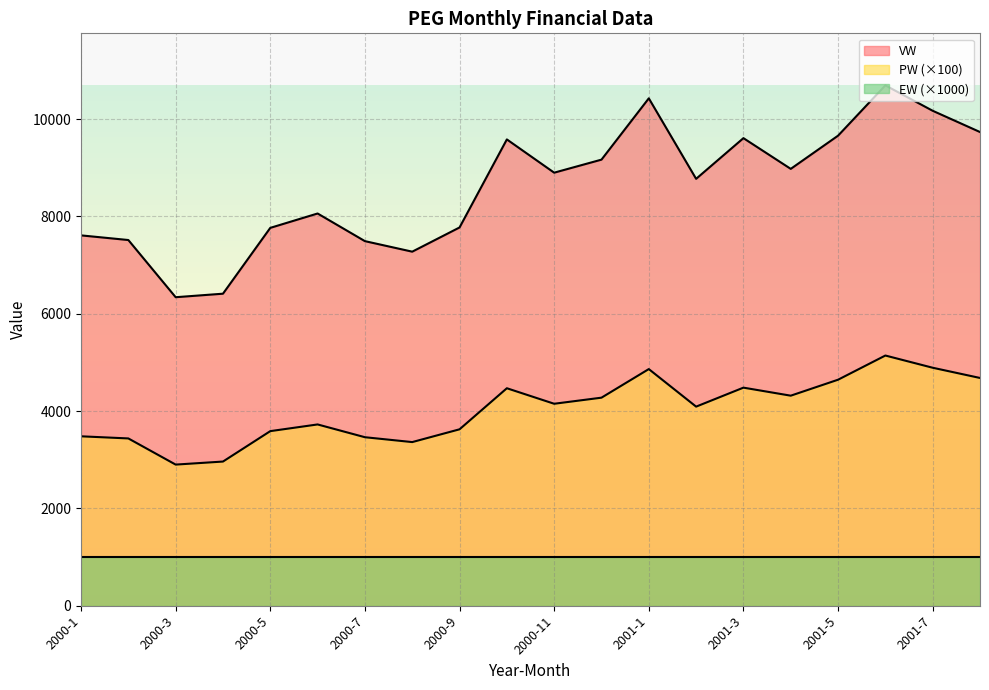

What is the average value of the PW series?

4027.2